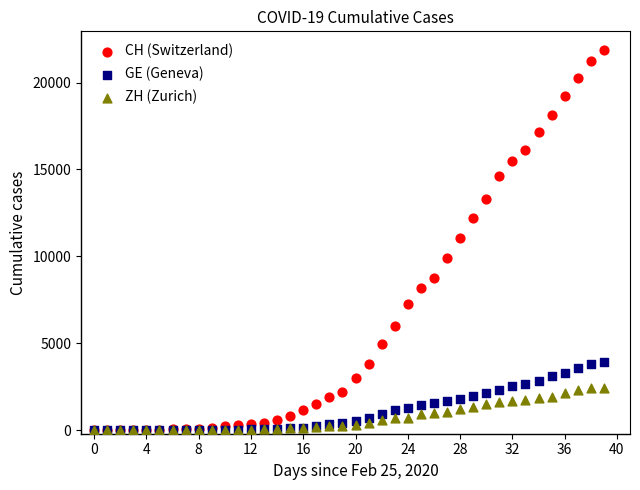

What are all the series names shown in the legend?

CH (Switzerland), GE (Geneva), ZH (Zurich)